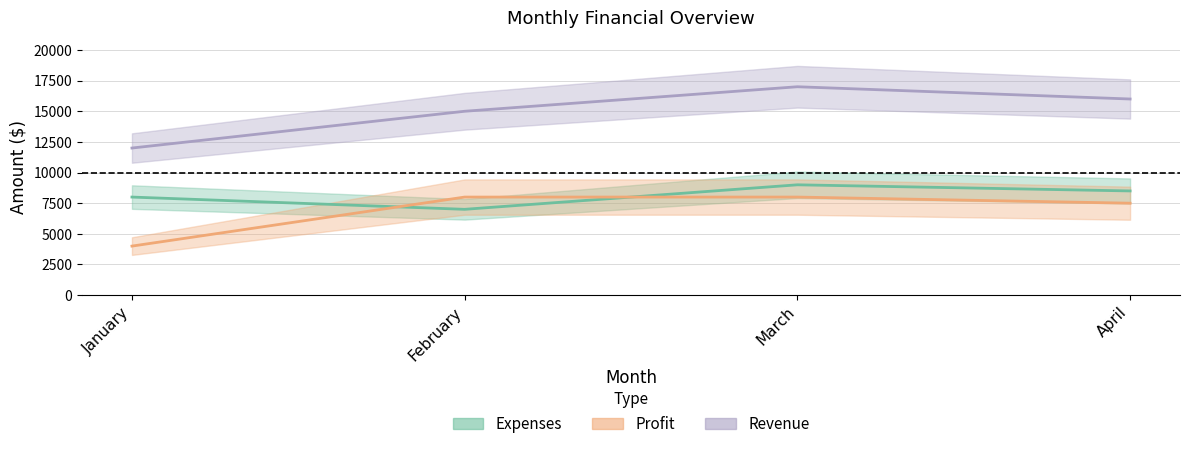

Between March and April, which series saw the biggest shift?

Revenue